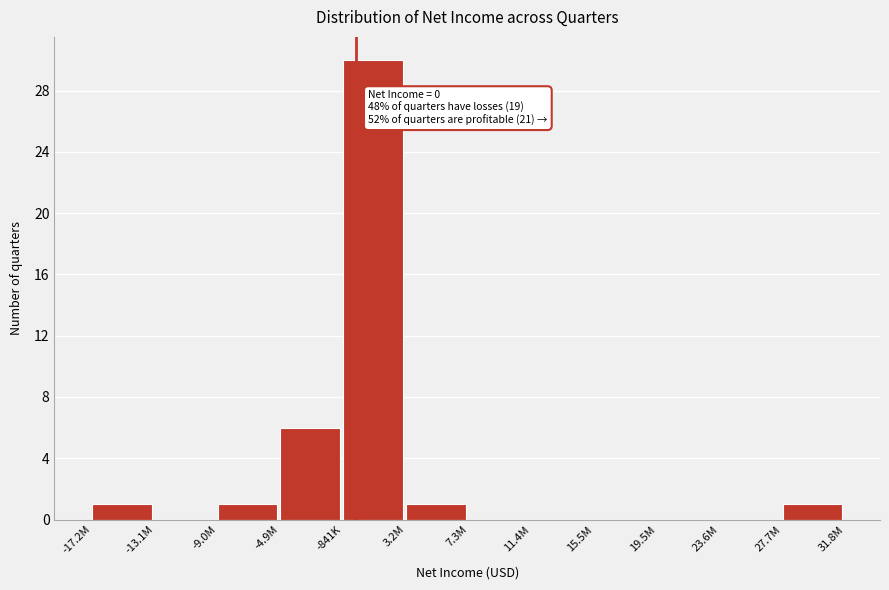

Reading left to right, what are all the values shown in this chart?

-17.2M=1	-13.1M=0	-9.0M=1	-4.9M=6	-841K=30	3.2M=1	7.3M=0	11.4M=0	15.5M=0	19.5M=0	23.6M=0	27.7M=1